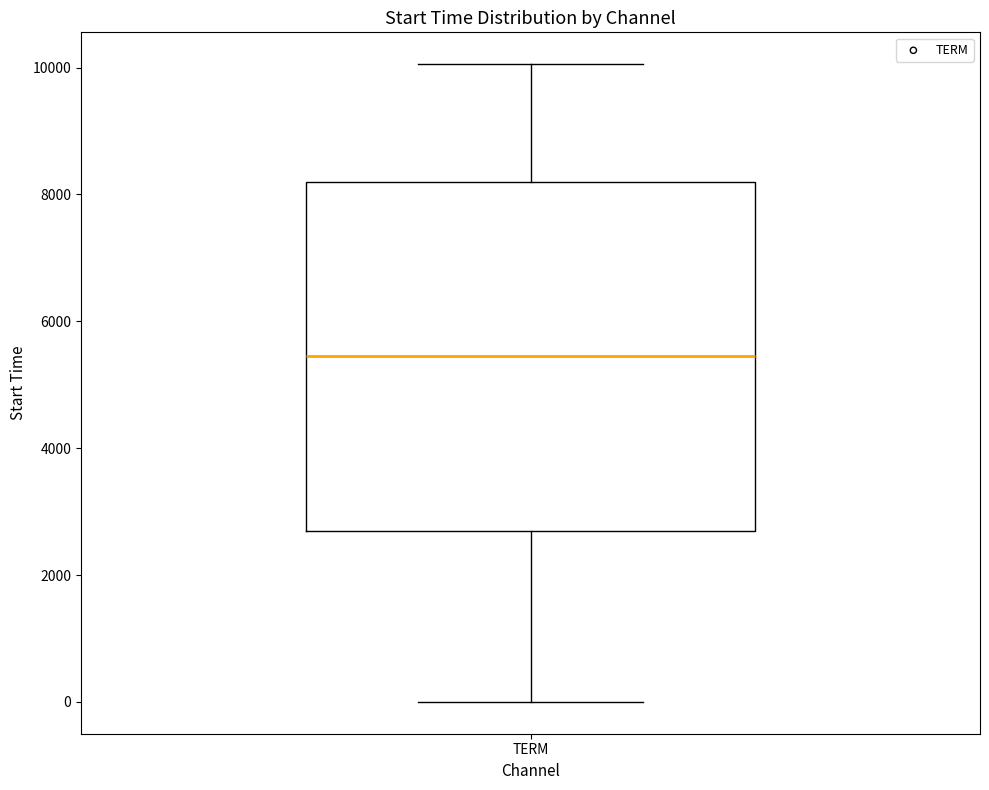

Transcribe this box plot: give where the median line is, the range the box spans, and where the two whiskers end, as read against the y-axis. The values are not printed on the chart, so give them approximately, as read against the axis.

median 5400, box 2600 to 8200, whiskers 0 to 10000